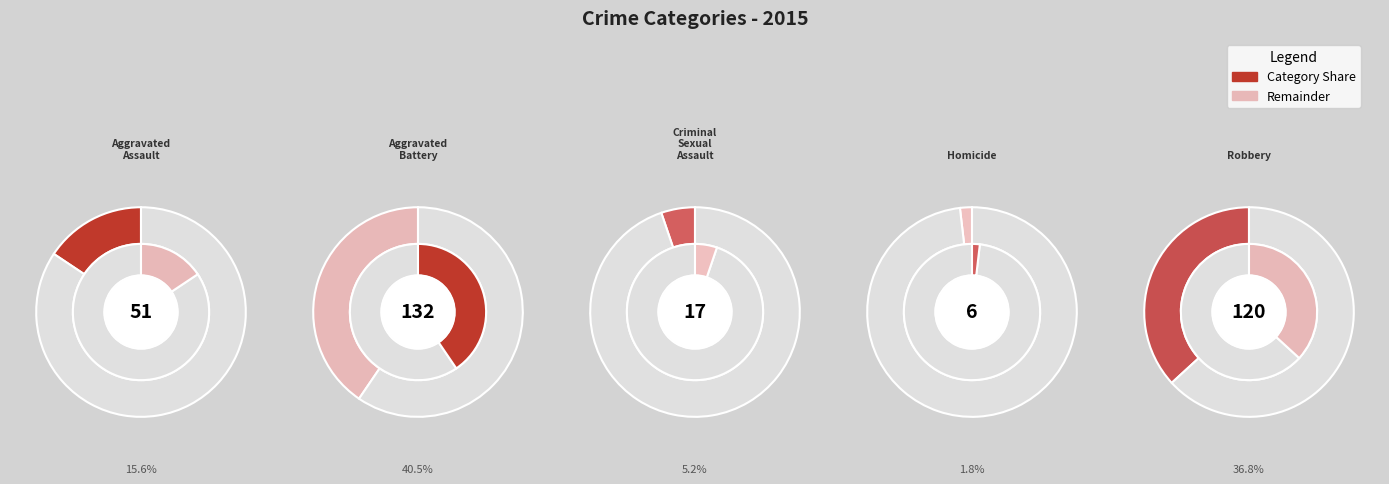

Between Robbery and Criminal Sexual Assault, which is larger?

Robbery